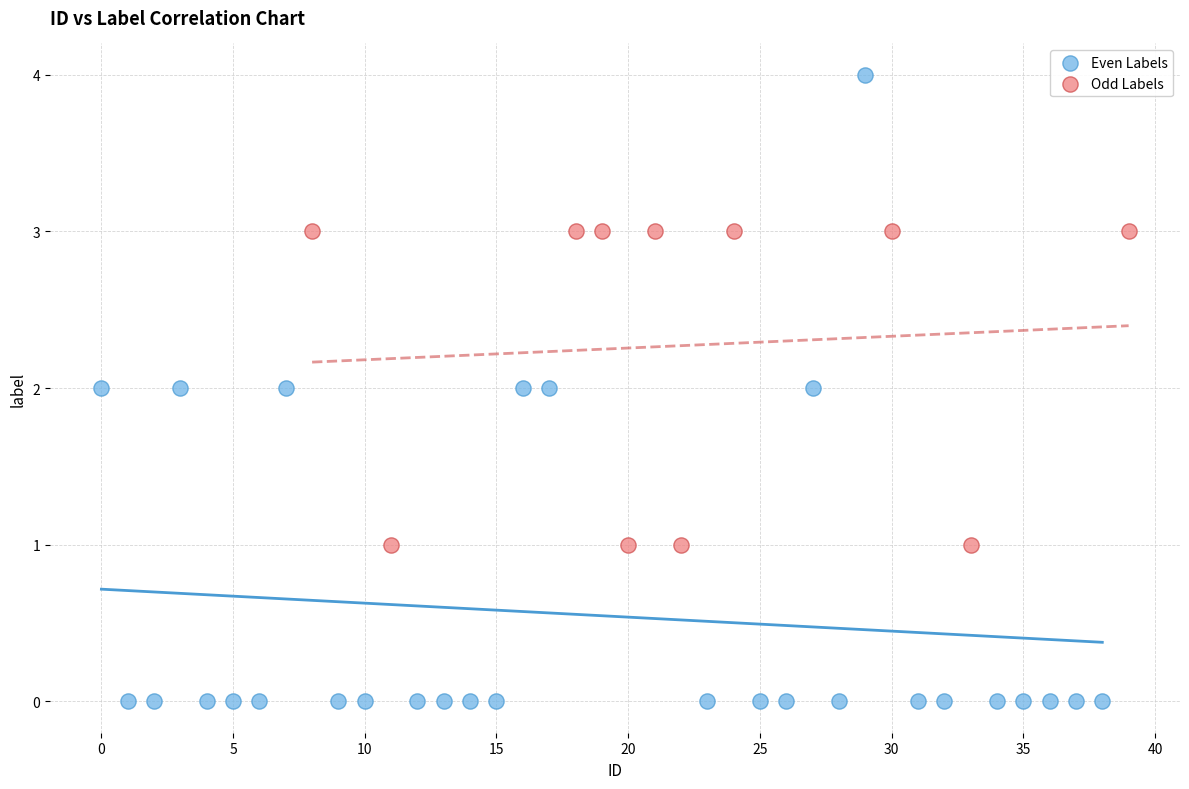

Which series reaches the minimum Y coordinate?

Even Labels